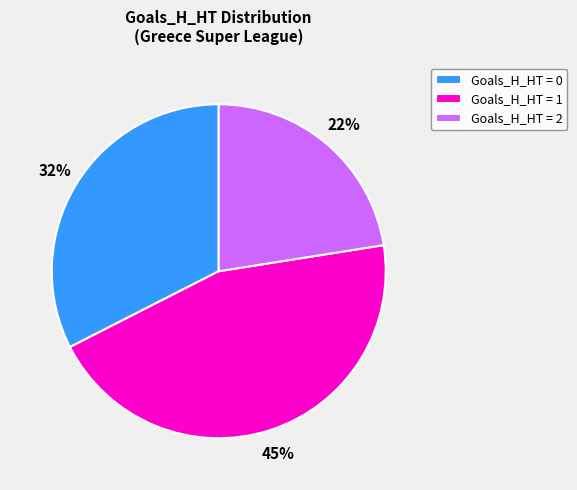

Is it true that Goals_H_HT = 0 is 42% of the pie?

False